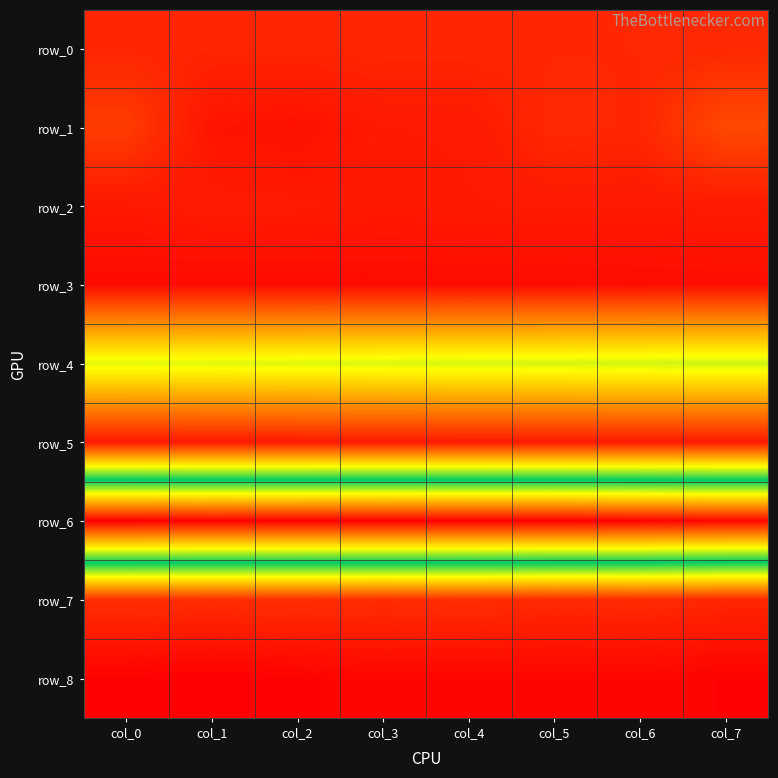

Count the number of categories in the chart.

8